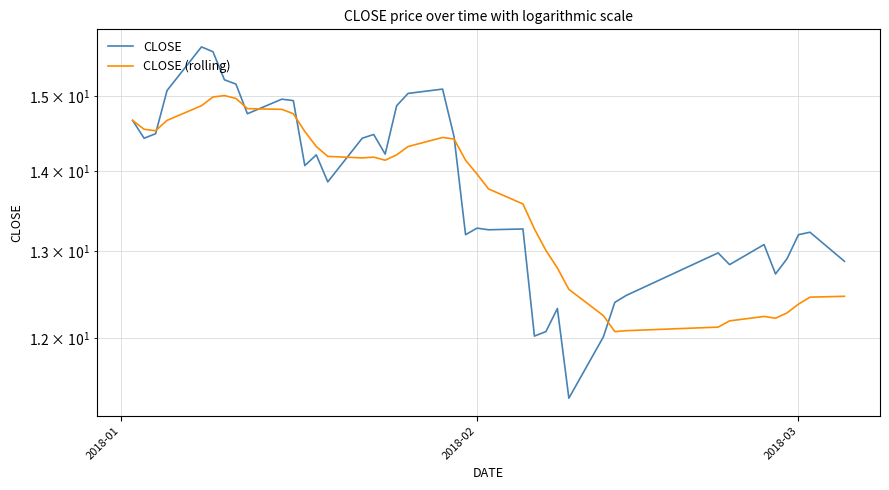

At which label does CLOSE (rolling) first exceed 14?

2018-01